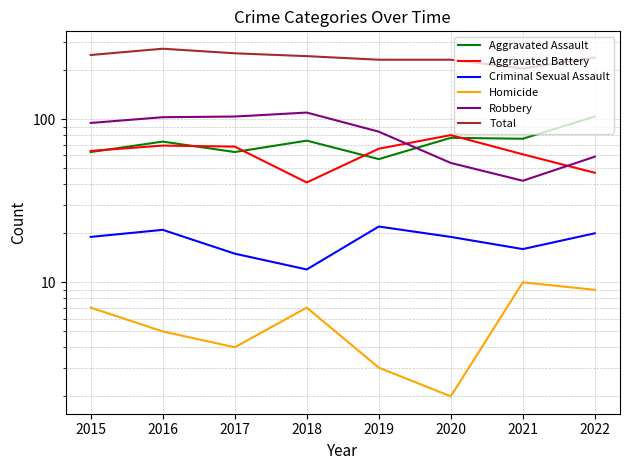

Between 2016 and 2021, which series saw the biggest shift?

Total